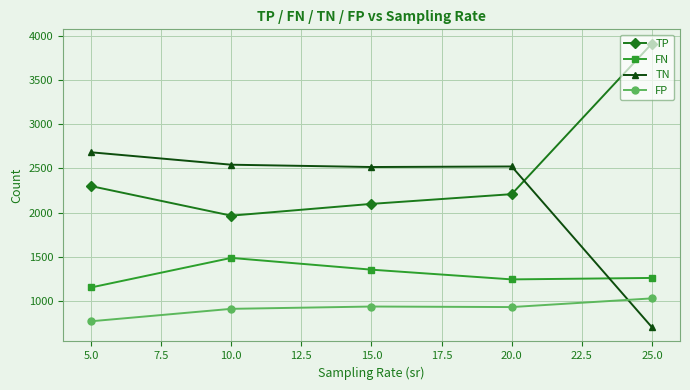

What is the value of the TN point at the 1st from the left?

2683.8